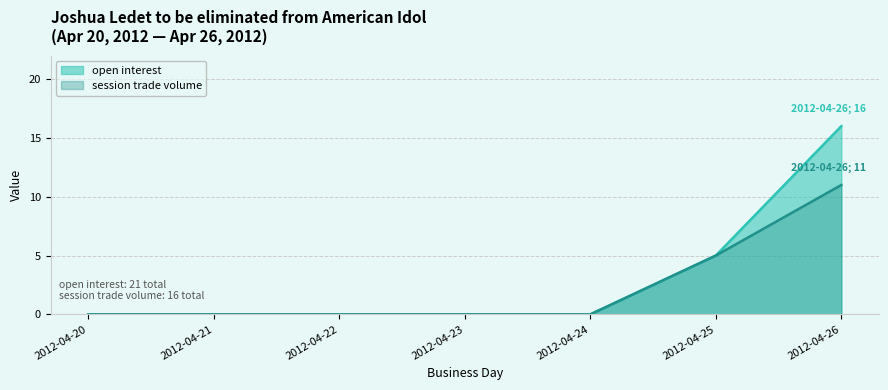

Which series has the largest total across all categories?

open interest